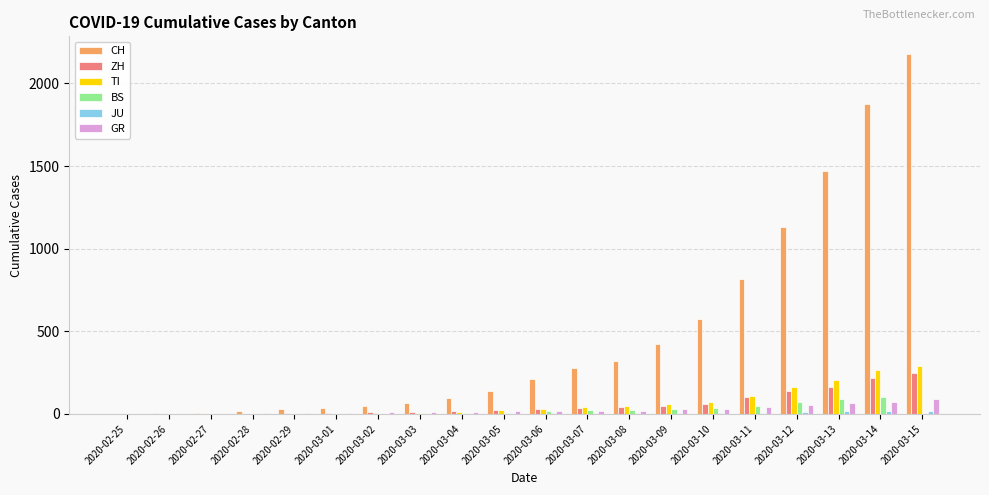

At which category is the sum across all series the highest?

2020-03-15